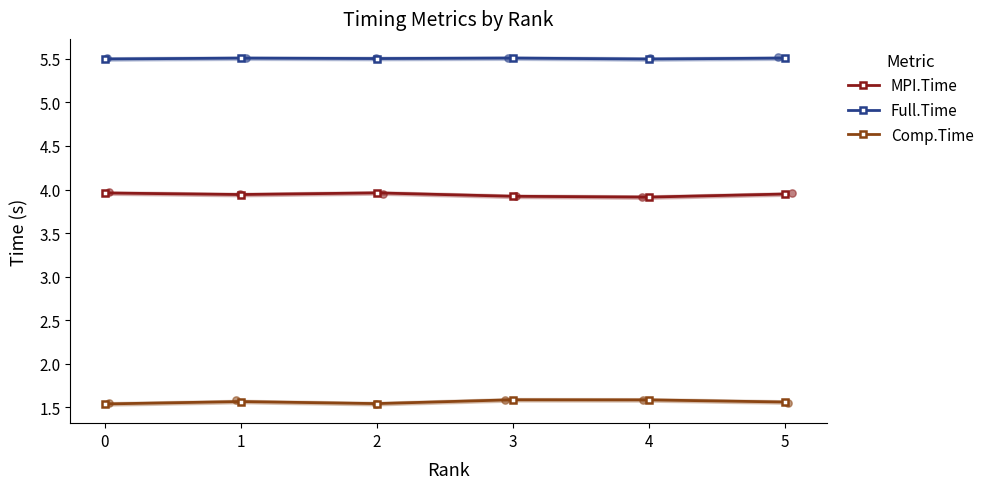

Which series has the largest total across all categories?

Full.Time